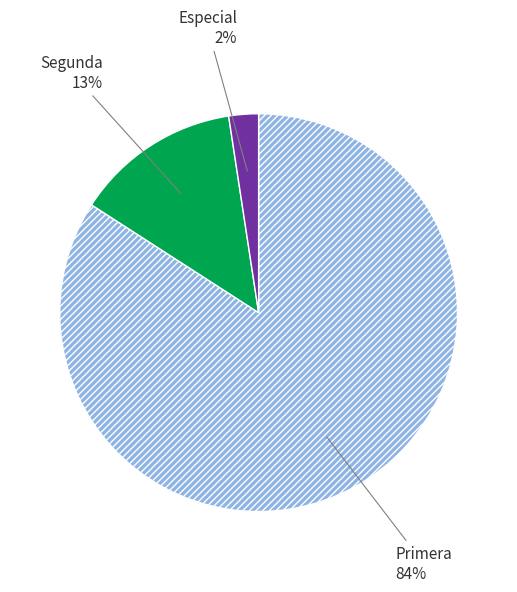

Is there any slice that represents more than half of the pie?

Yes